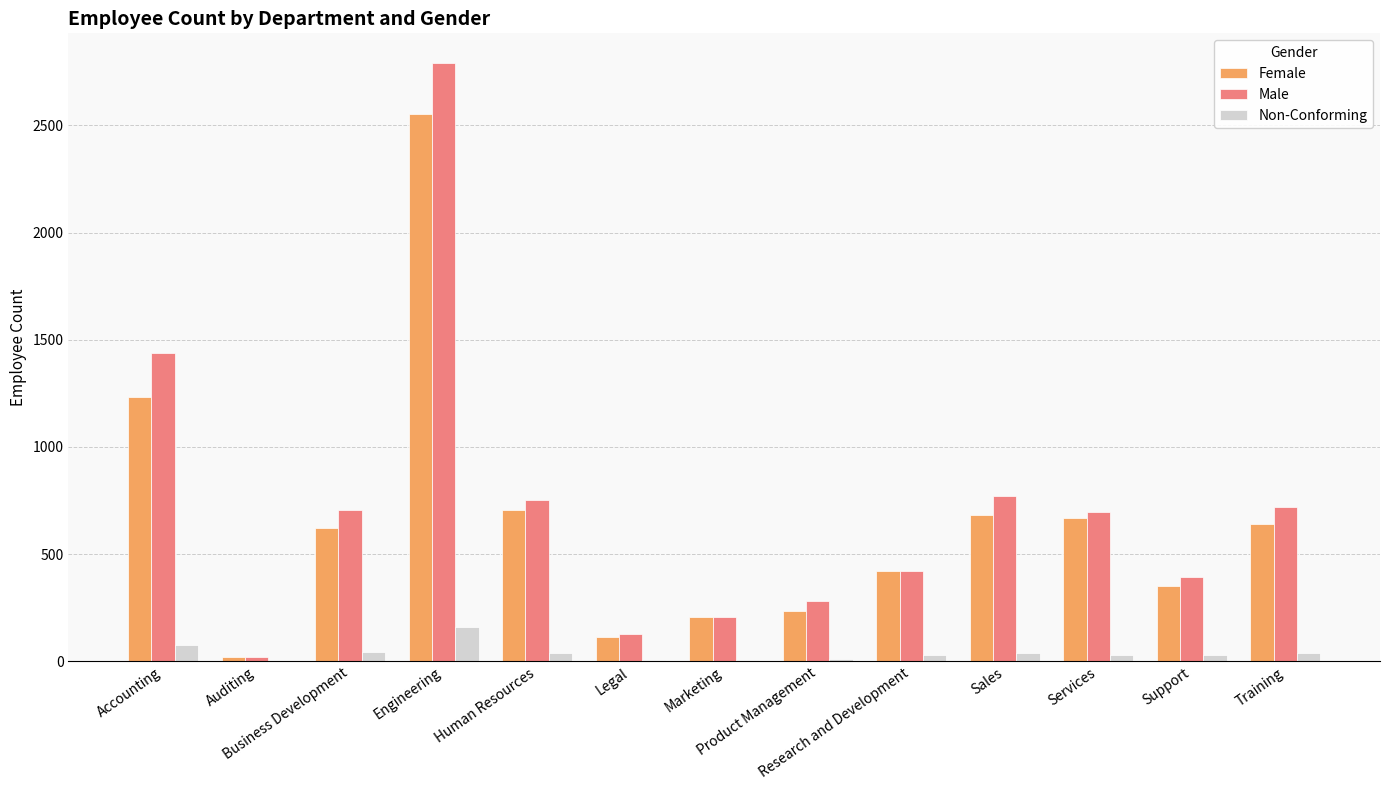

What is the sum of the Male values at Product Management and Research and Development?

703